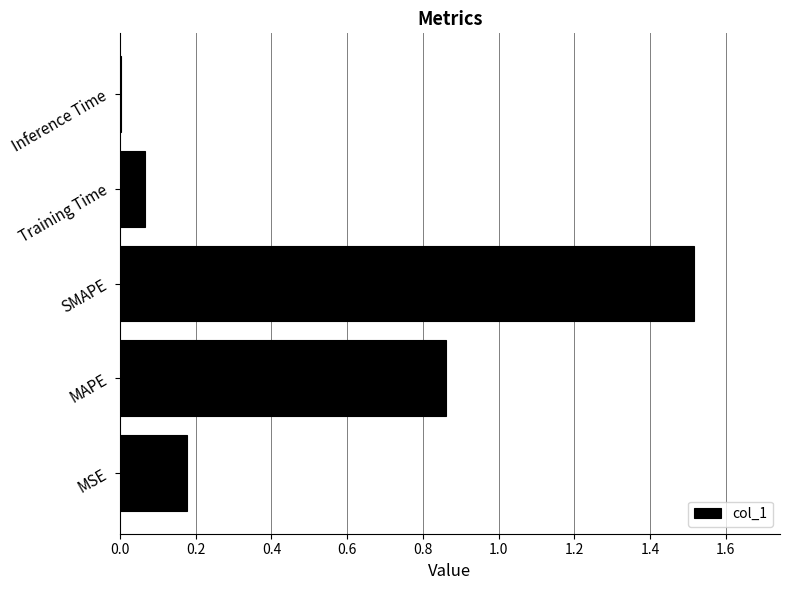

Count the number of data series in this chart.

1